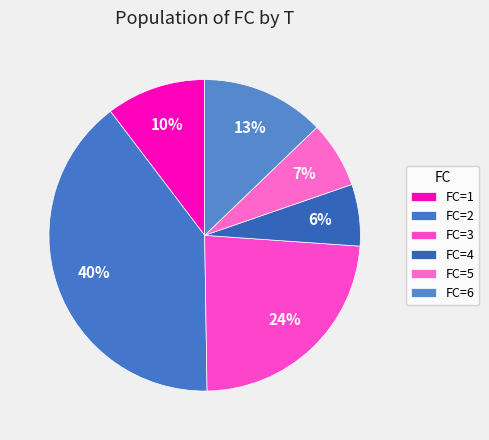

Count the number of slices in the pie.

6